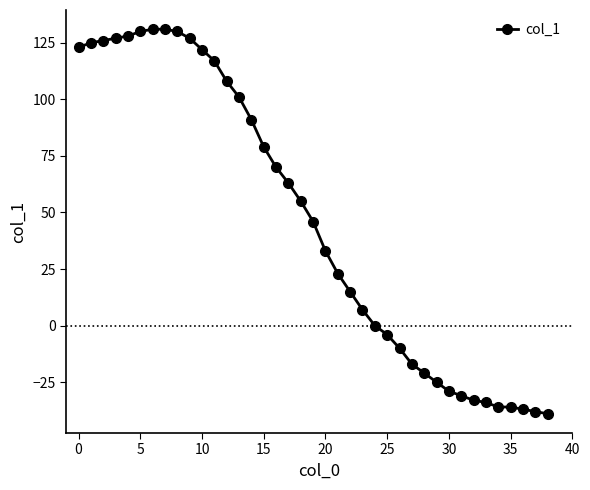

What is the sum of all values?

1818